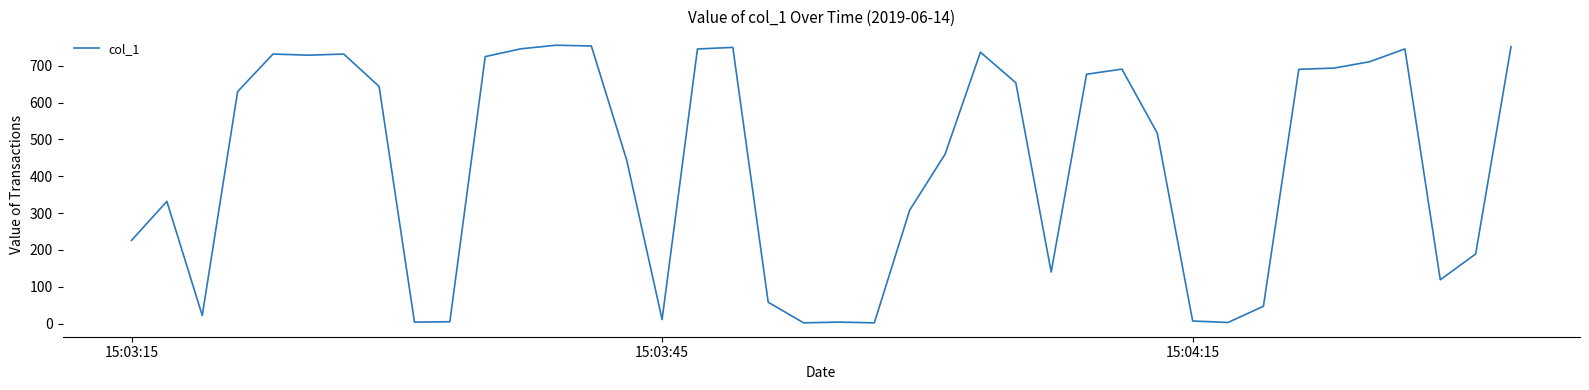

What is the value of the 39th point from the left?

188.9